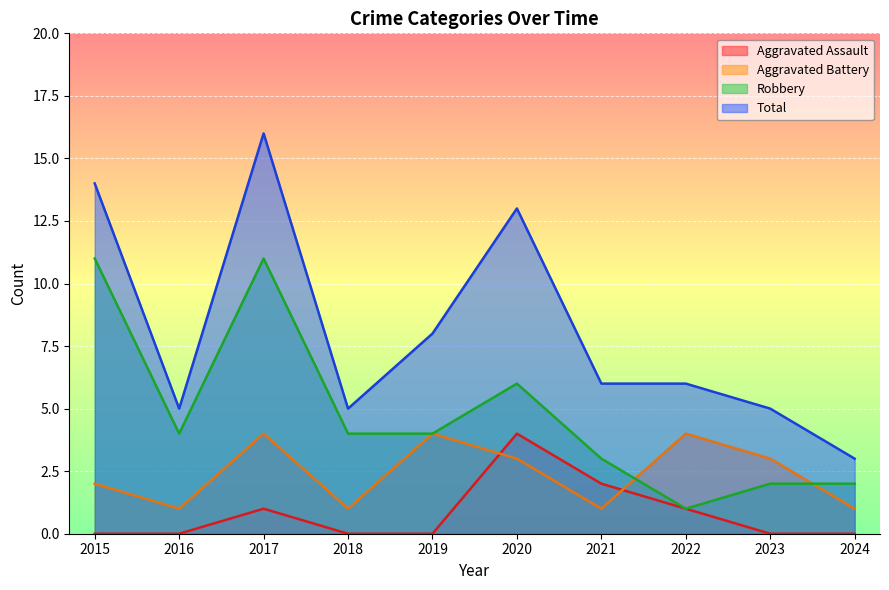

What is the sum of the Total values at 2020 and 2022?

19